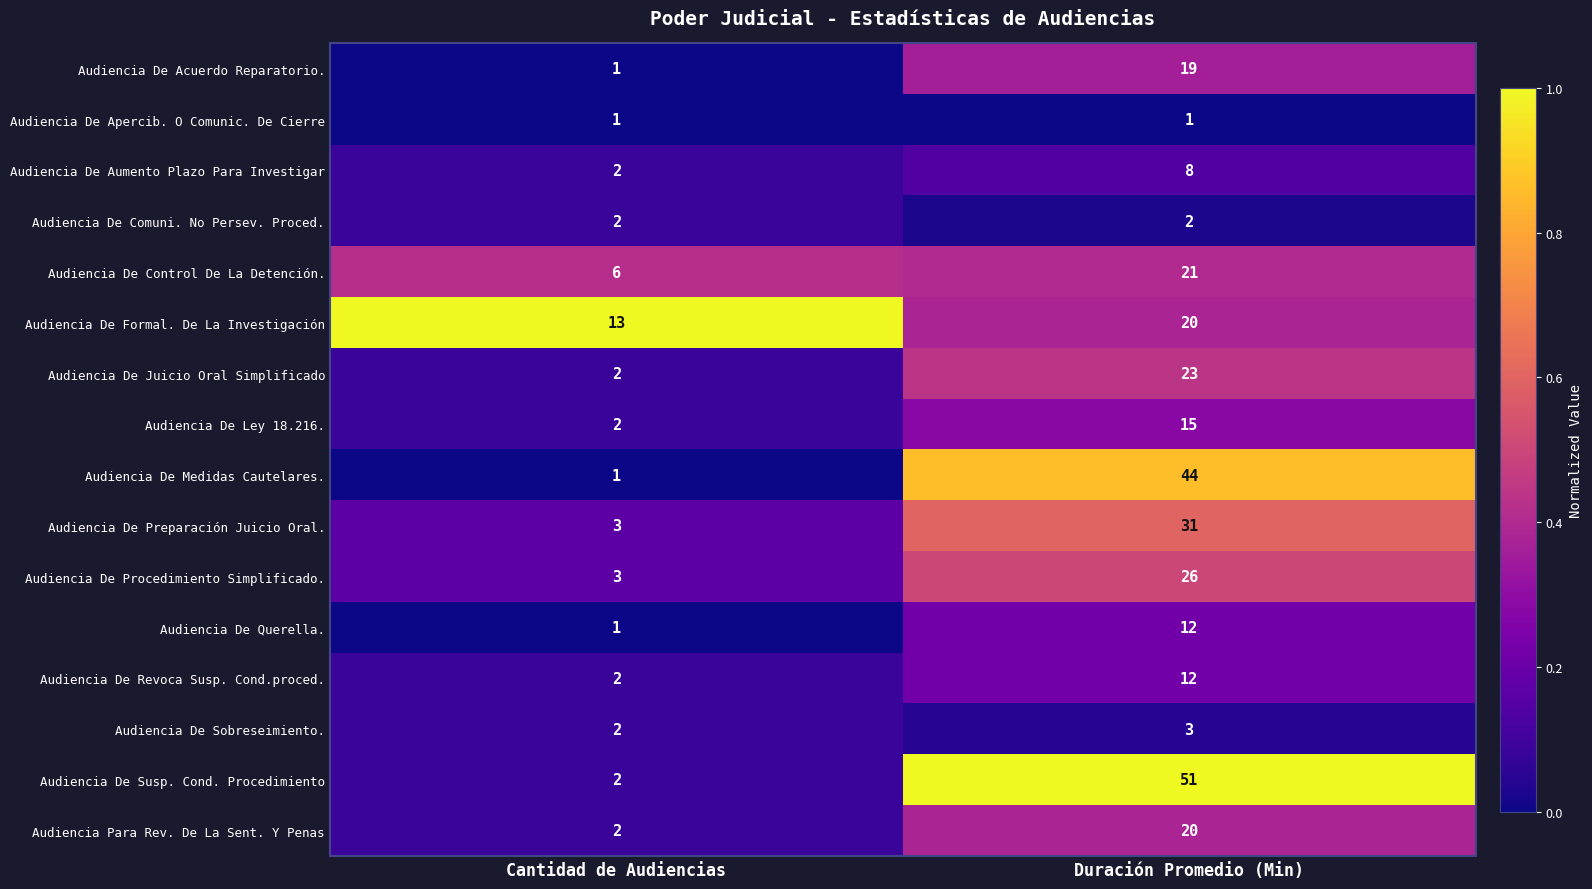

Read the Audiencia De Acuerdo Reparatorio. value at Duración Promedio (Min), to the nearest 5.

20